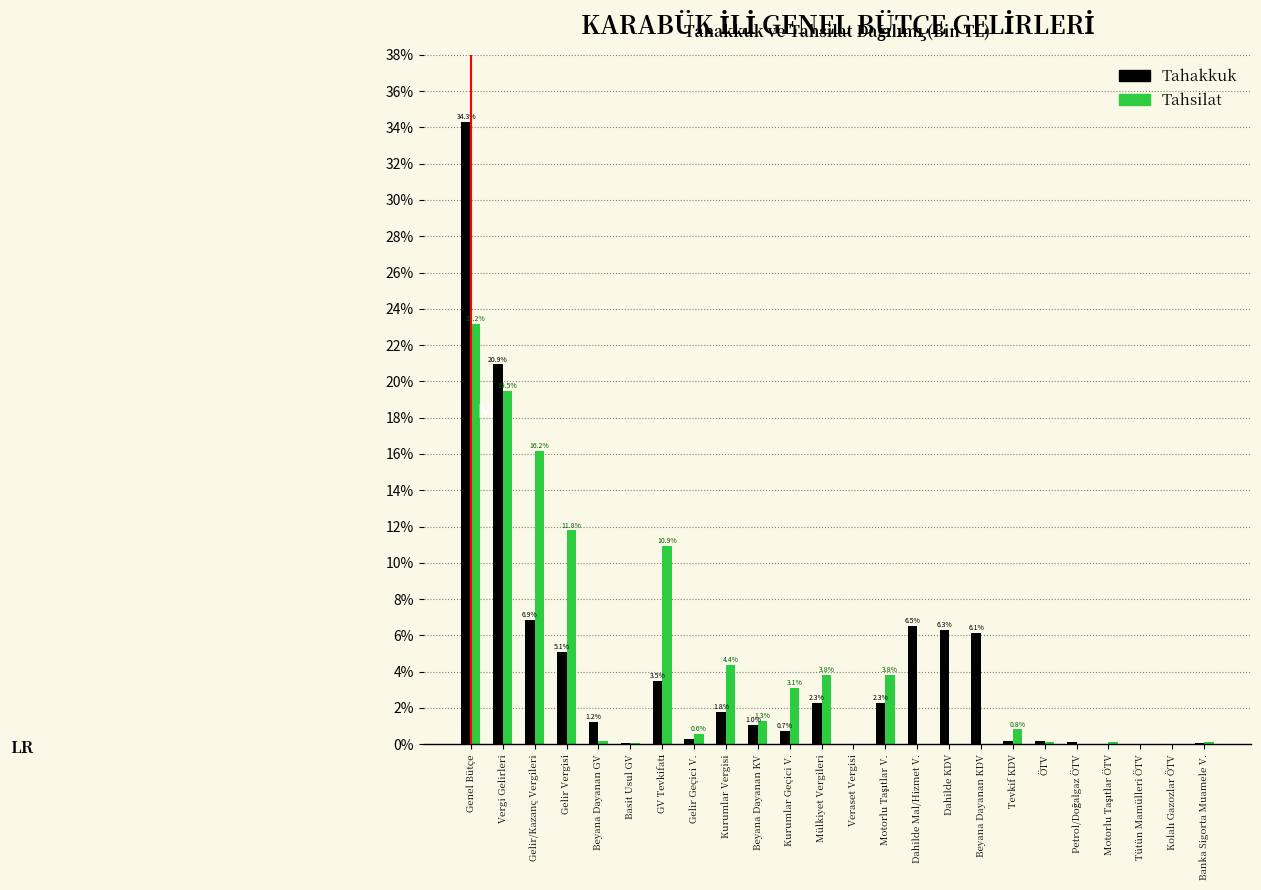

At which category is the sum across all series the highest?

Genel Bütçe